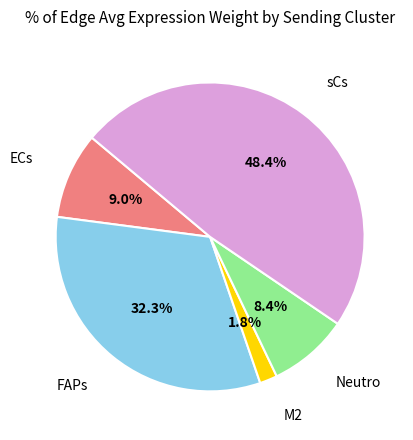

Which category has the smallest portion of the pie?

M2